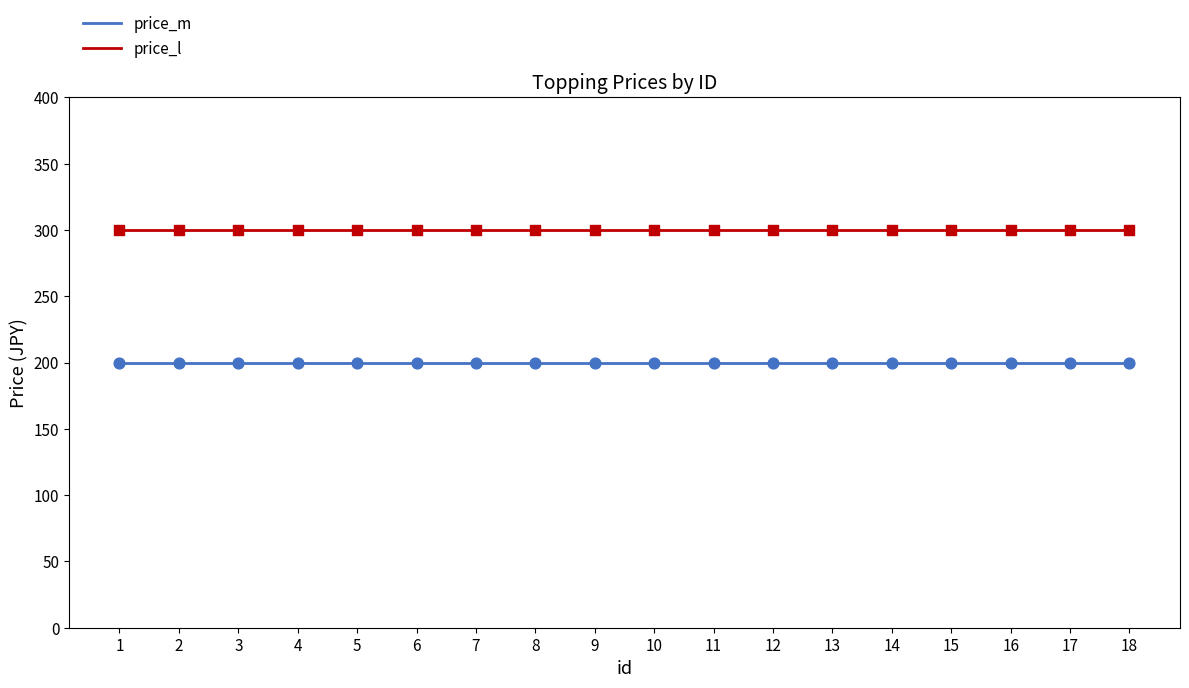

What are all the series names shown in the legend?

price_m, price_l